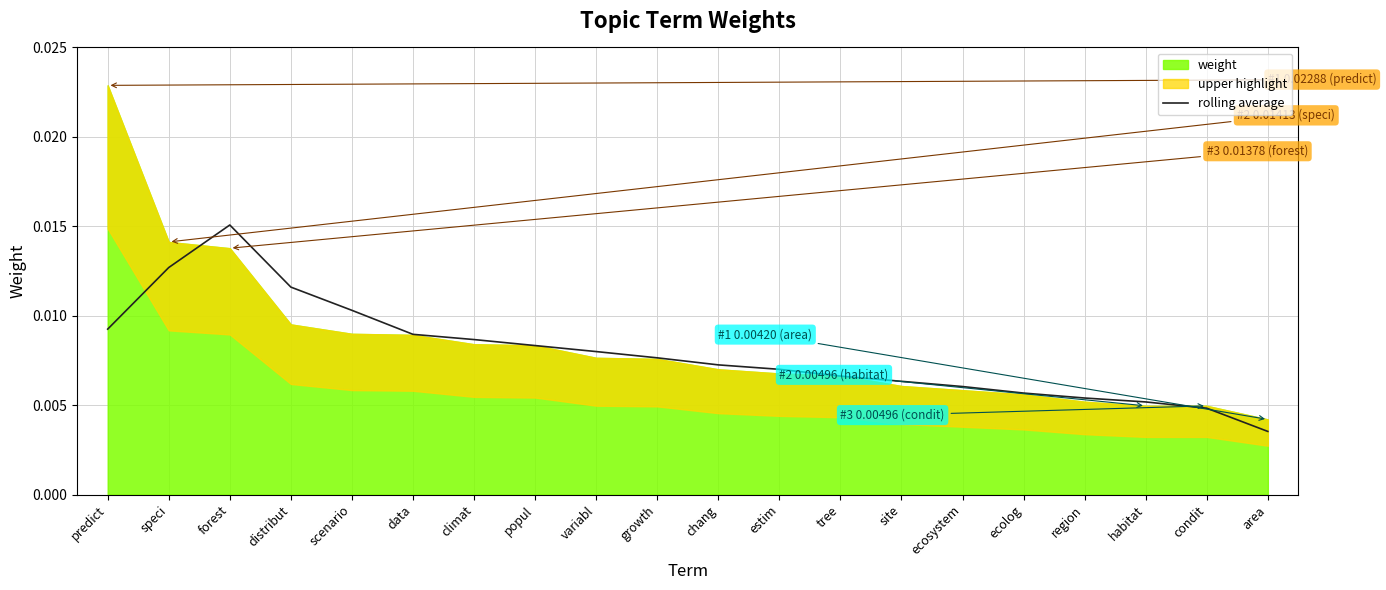

Is it true that the value at condit is 0.0?

False